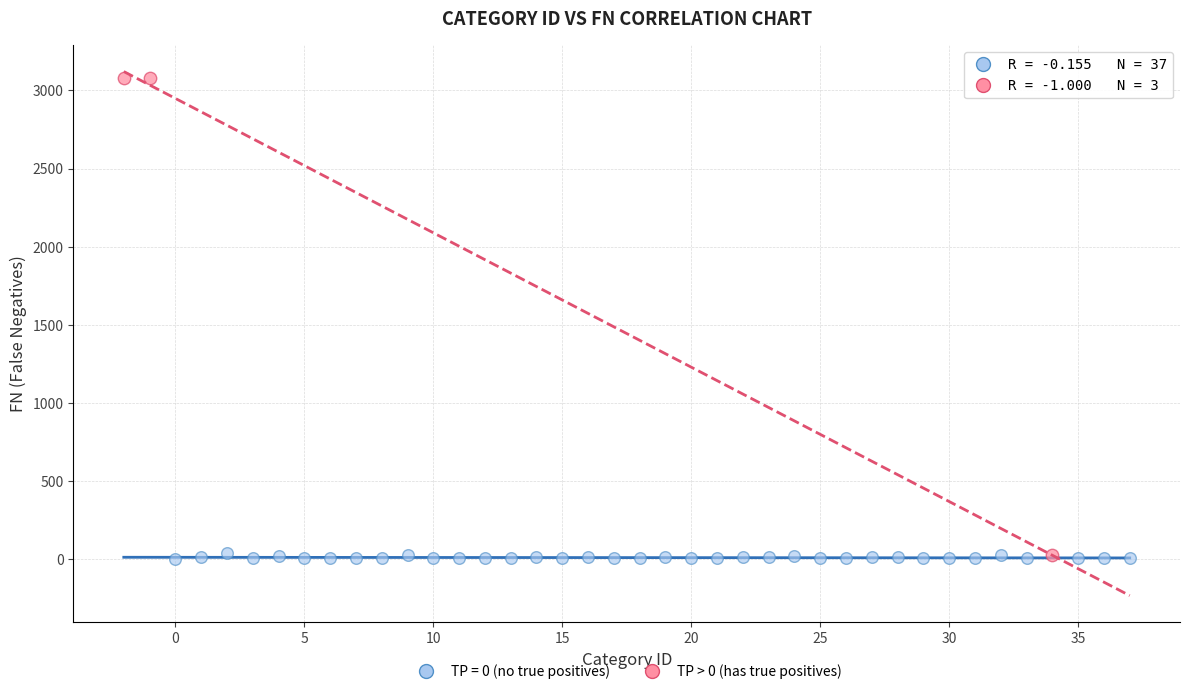

Which series has the largest Y range (max minus min)?

TP > 0 (has true positives)